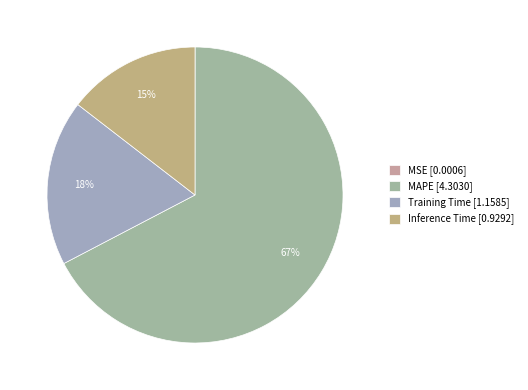

How many segments does this pie chart have?

4